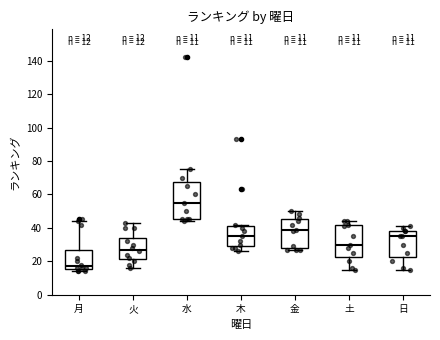

Comparing the boxes themselves (not the whiskers), which one is the tallest?

水